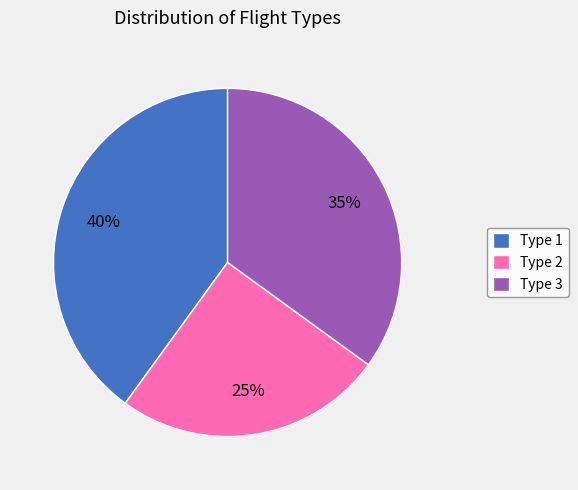

Which category has the biggest portion of the pie?

Type 1